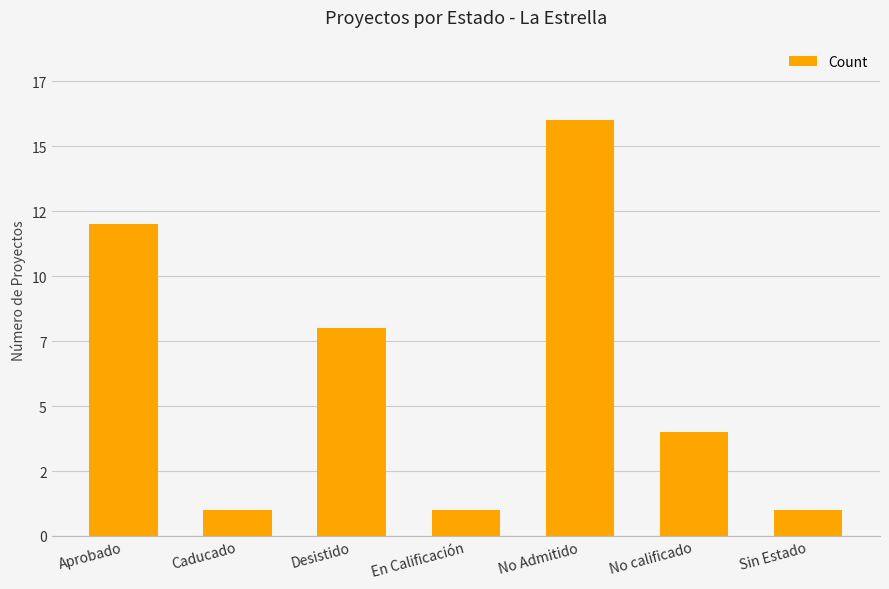

What position from the right is Desistido?

5